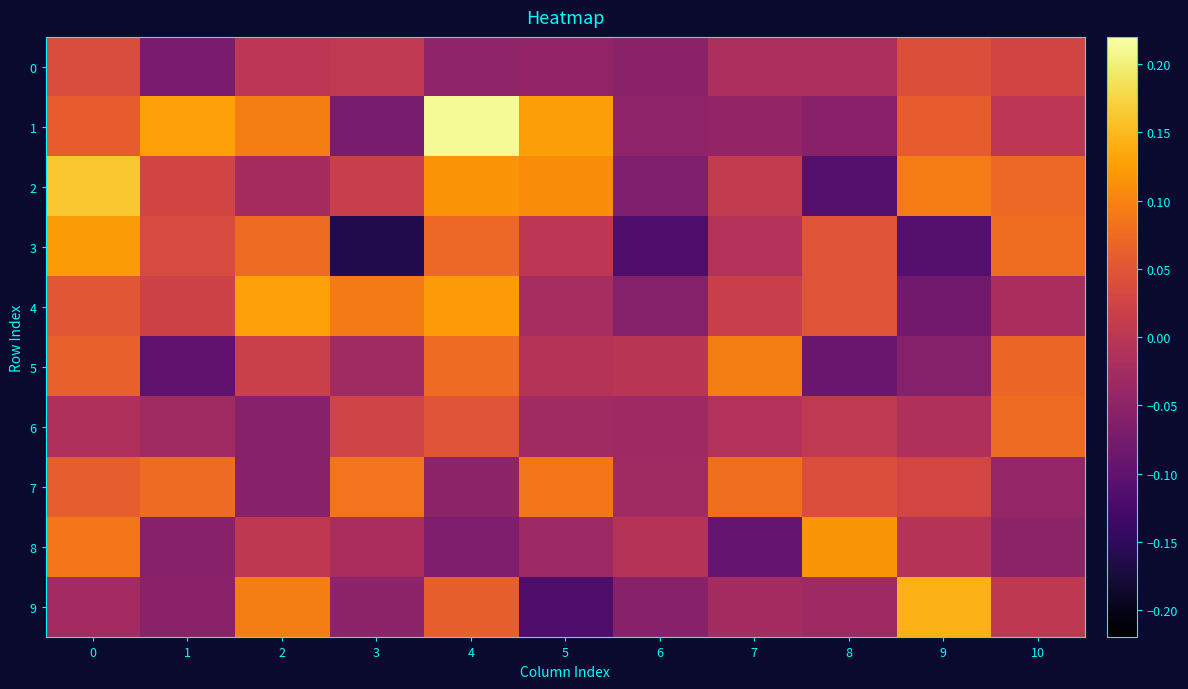

At how many categories does at least one series exceed 0?

10